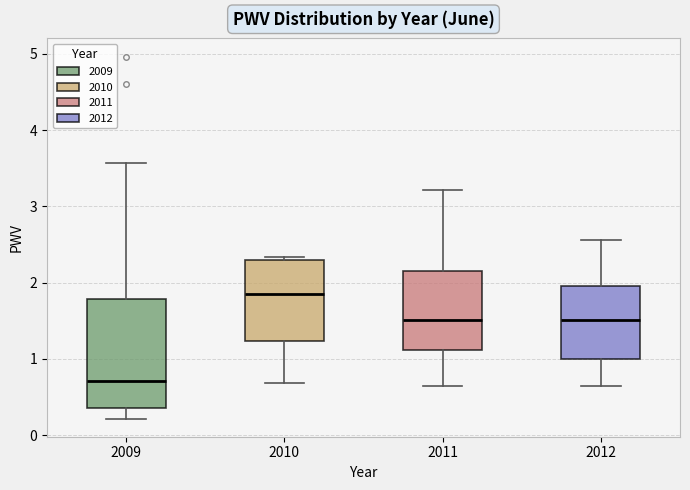

Which box's median line is the highest?

2010